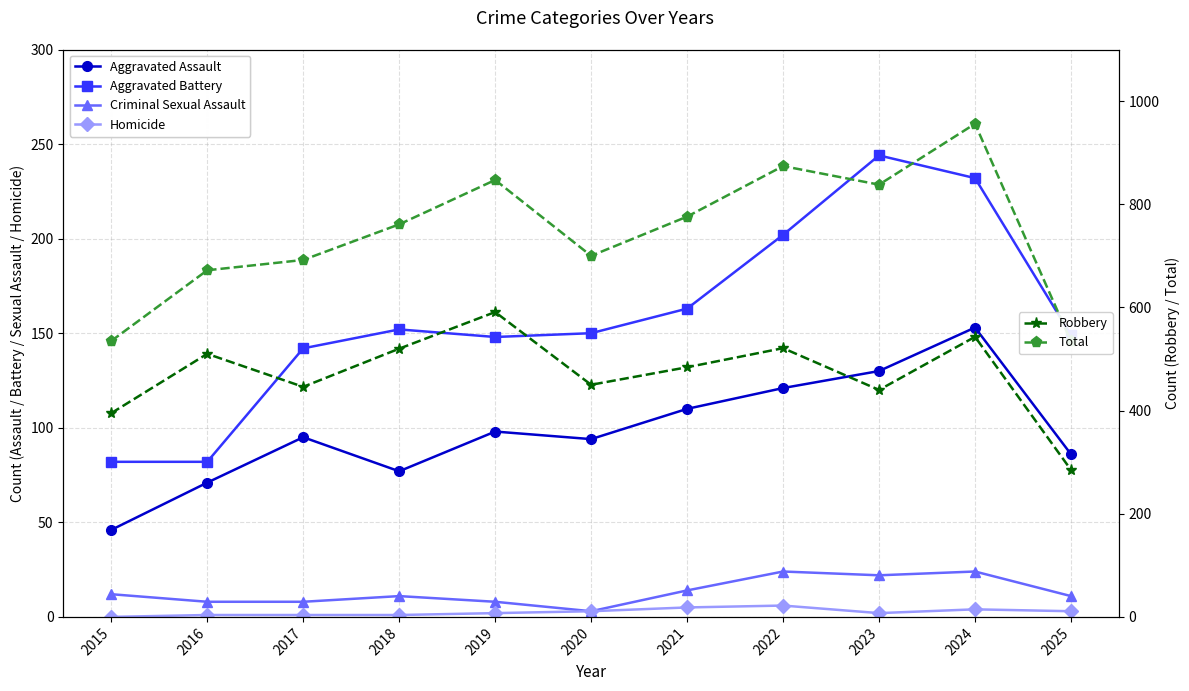

What is the total value across all series at 2024?

1912